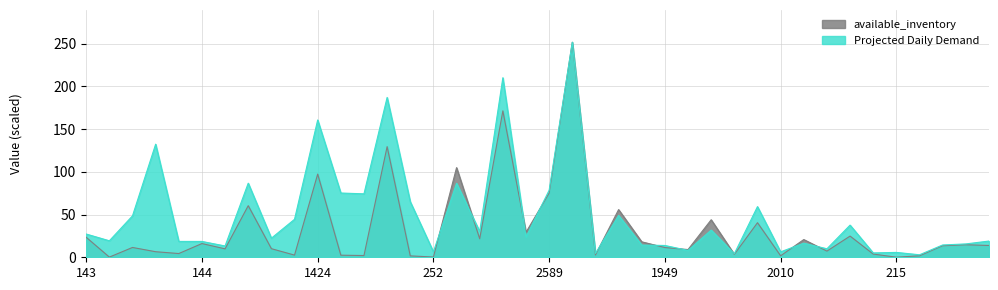

Where do Projected Daily Demand and available_inventory first cross each other?

252 and 635